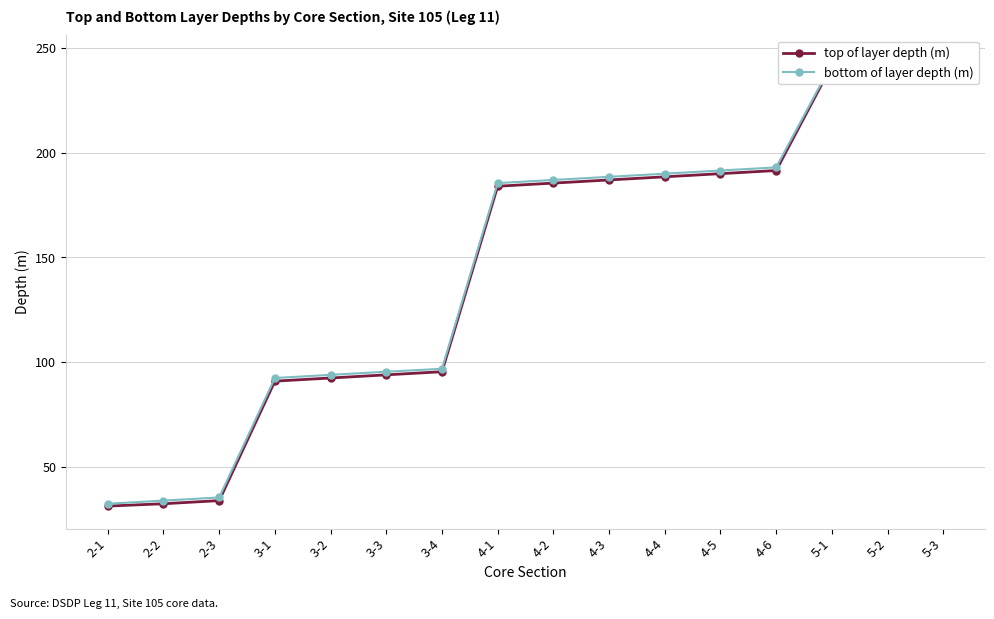

What is the difference between the second highest and second lowest values in the bottom of layer depth (m) series?

210.0